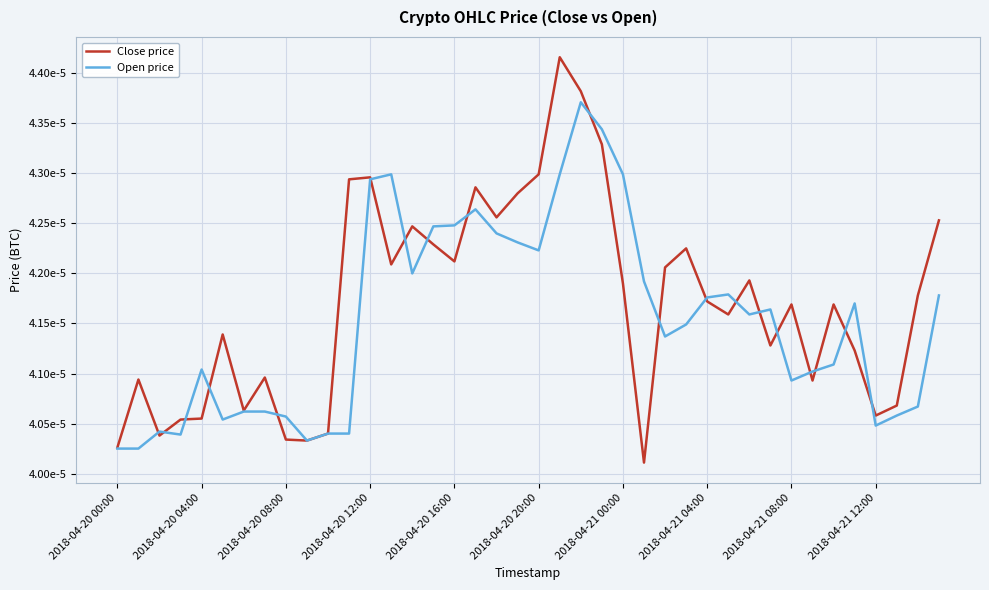

Where is Open price nearest to the value 0?

2018-04-20 00:00